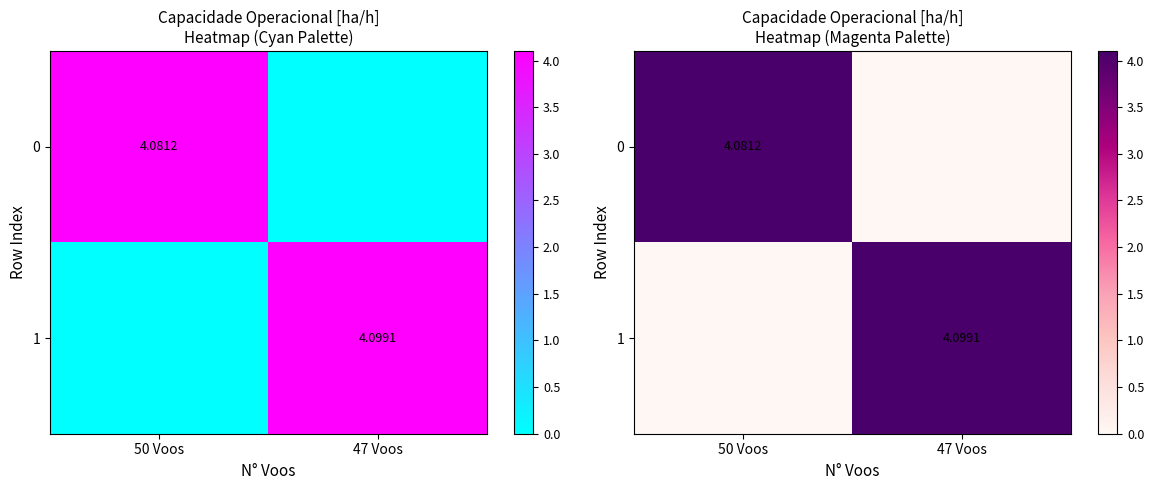

Which category has the highest value across all series?

47 Voos